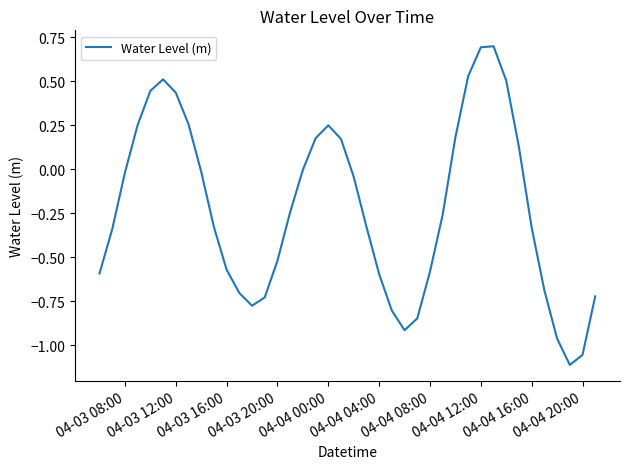

What is the value of the 26th point from the left?

-0.8